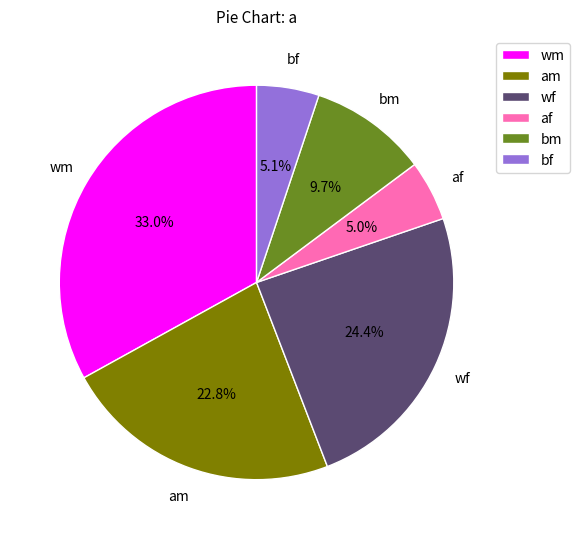

Does any single category account for the majority?

No